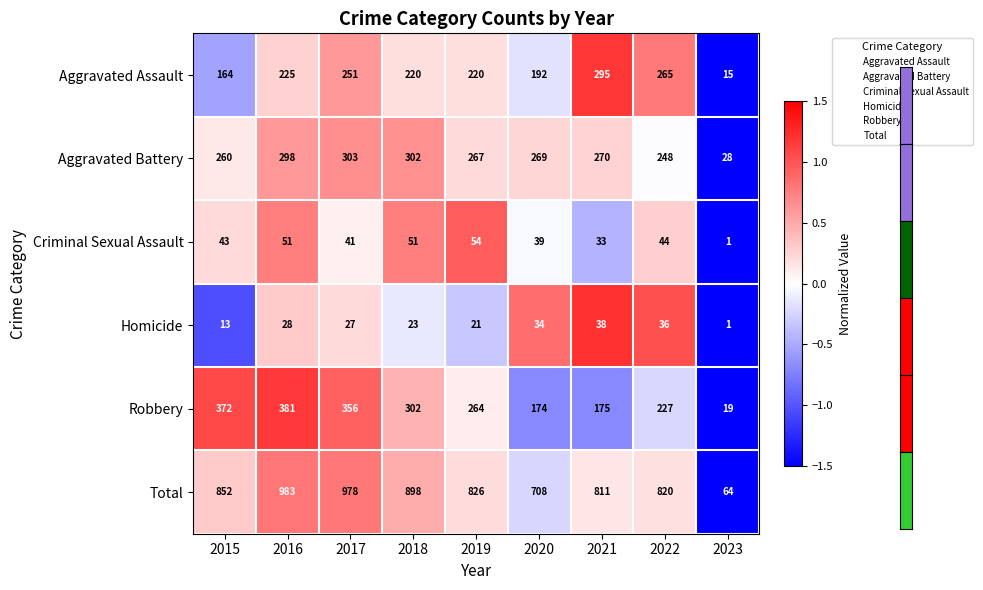

List the series in order of their peak value, lowest first.

Homicide, Criminal Sexual Assault, Aggravated Assault, Aggravated Battery, Robbery, Total